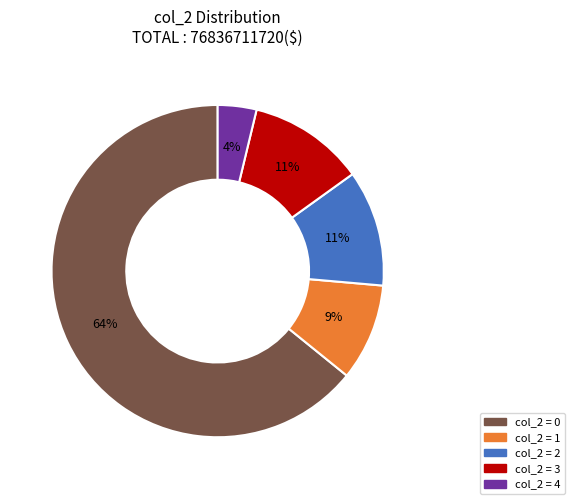

Does any single category account for the majority?

Yes